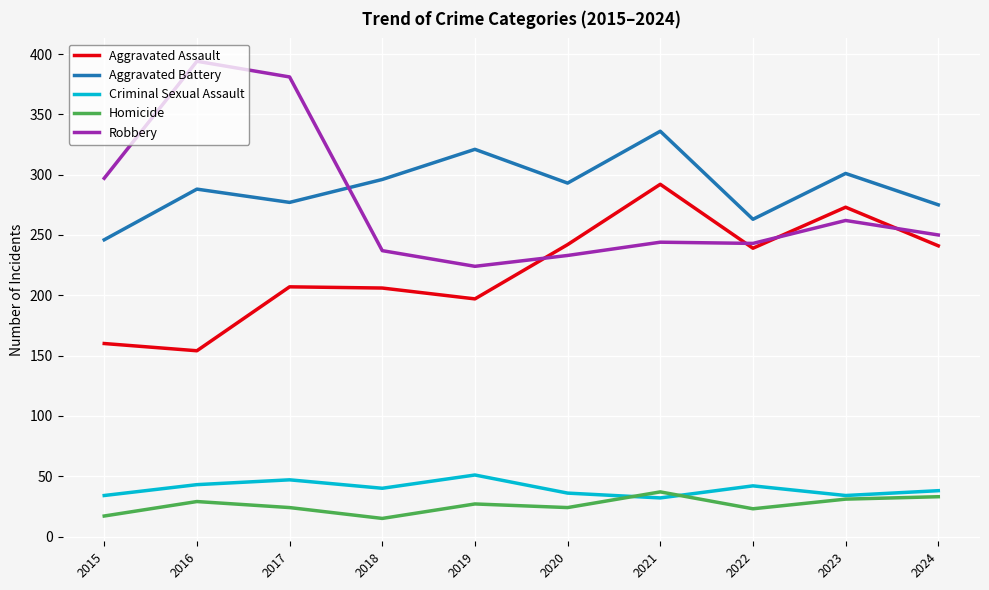

What is the sum of all Aggravated Assault values?

2211